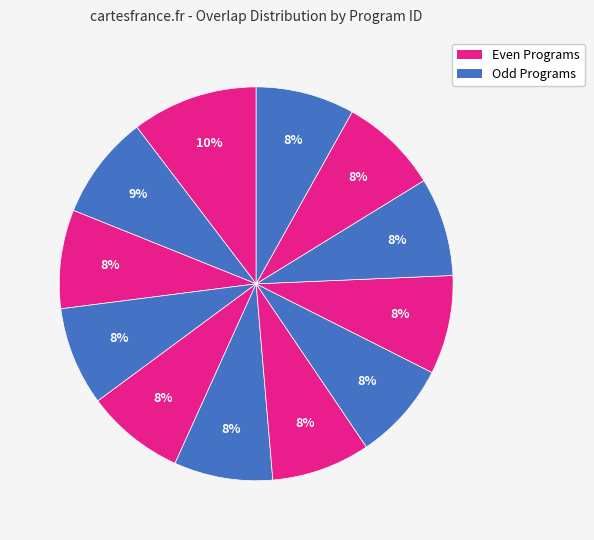

Is there any slice that represents more than half of the pie?

No